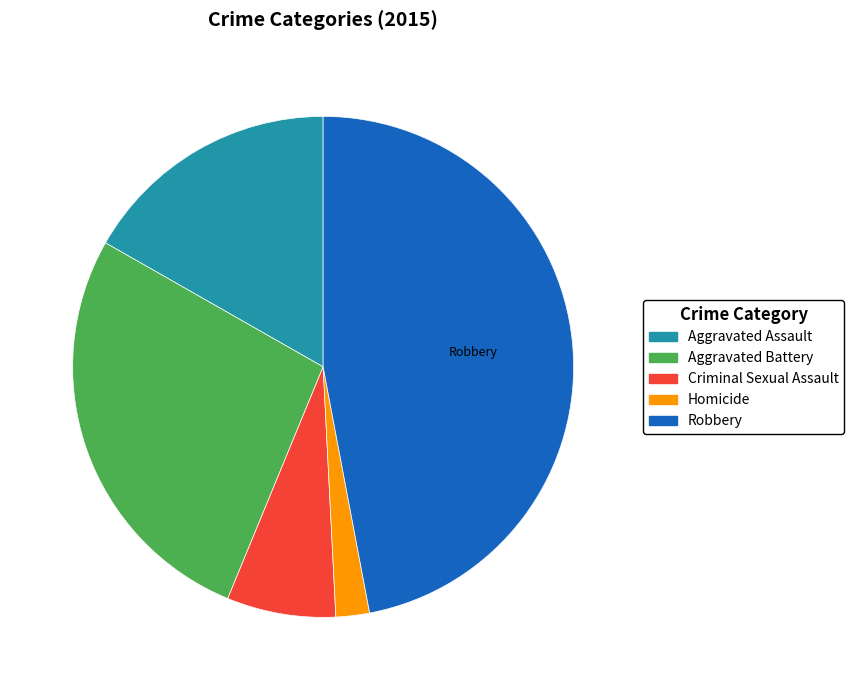

Combined, do Criminal Sexual Assault and Aggravated Assault account for over 50%?

No